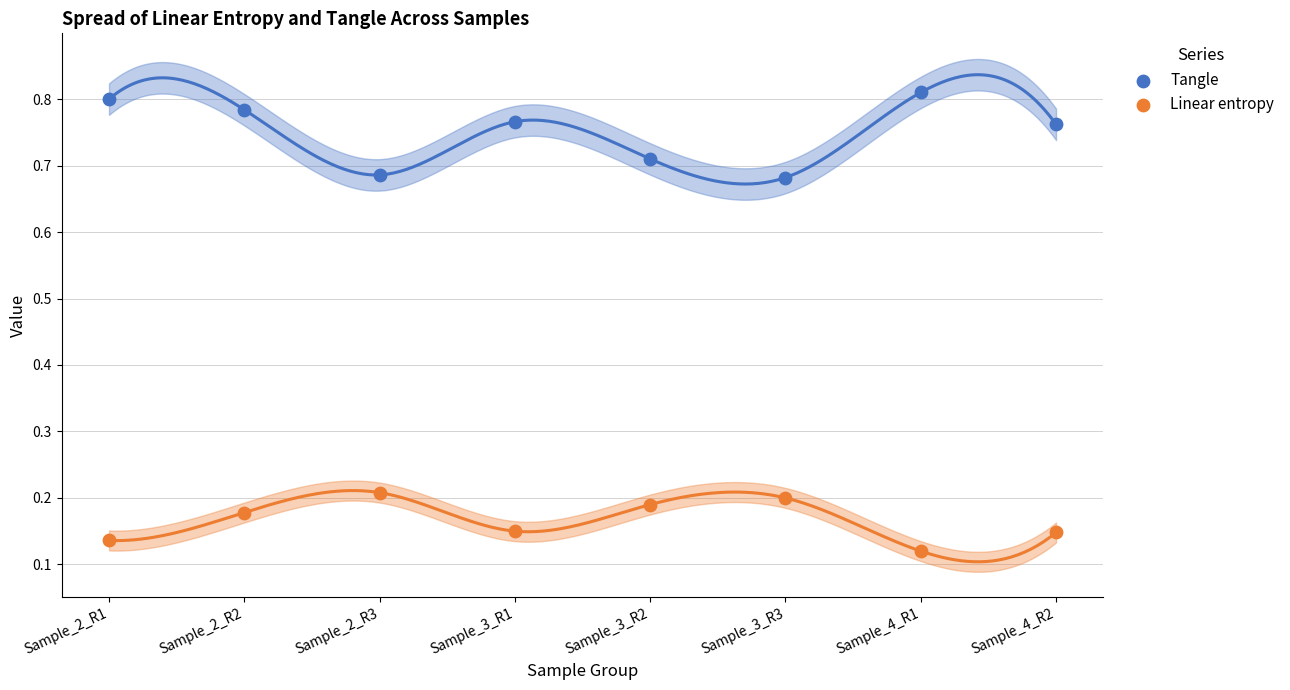

Which series has the widest spread of Y values?

Tangle